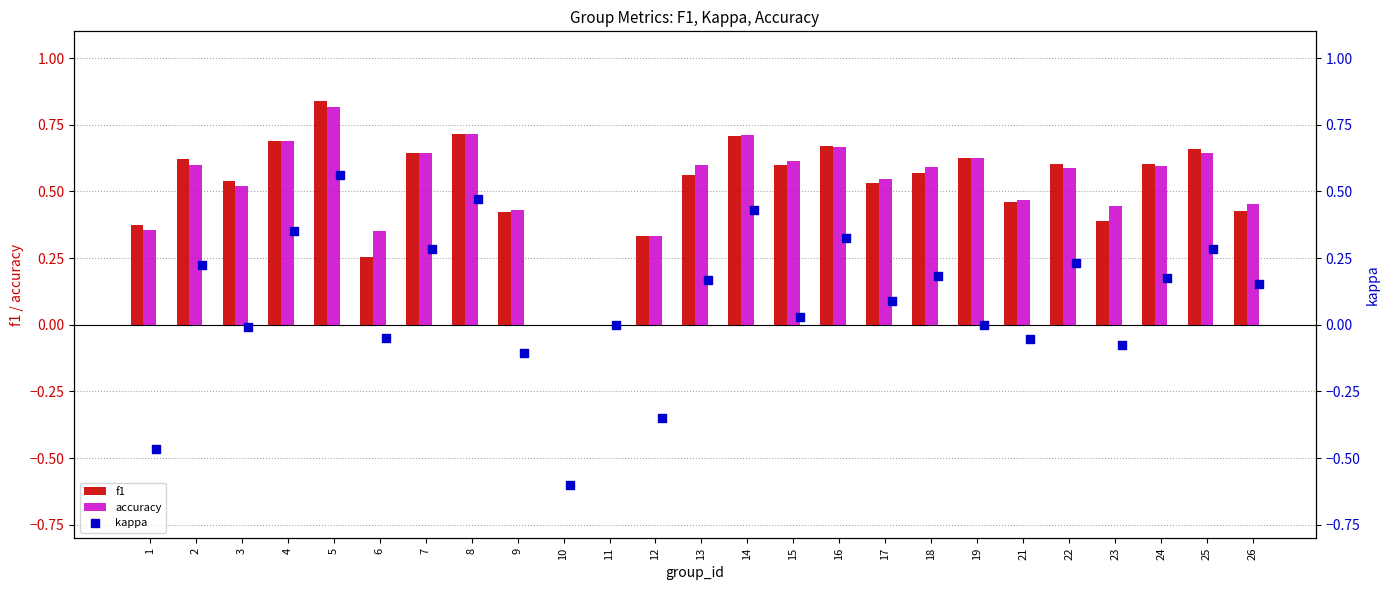

At how many categories does at least one series exceed 0?

23